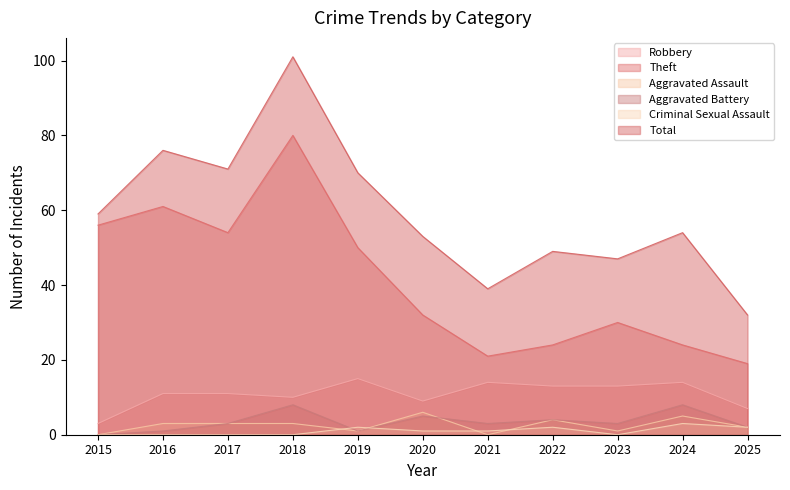

Count the Criminal Sexual Assault values in the range 0 to 2.

10